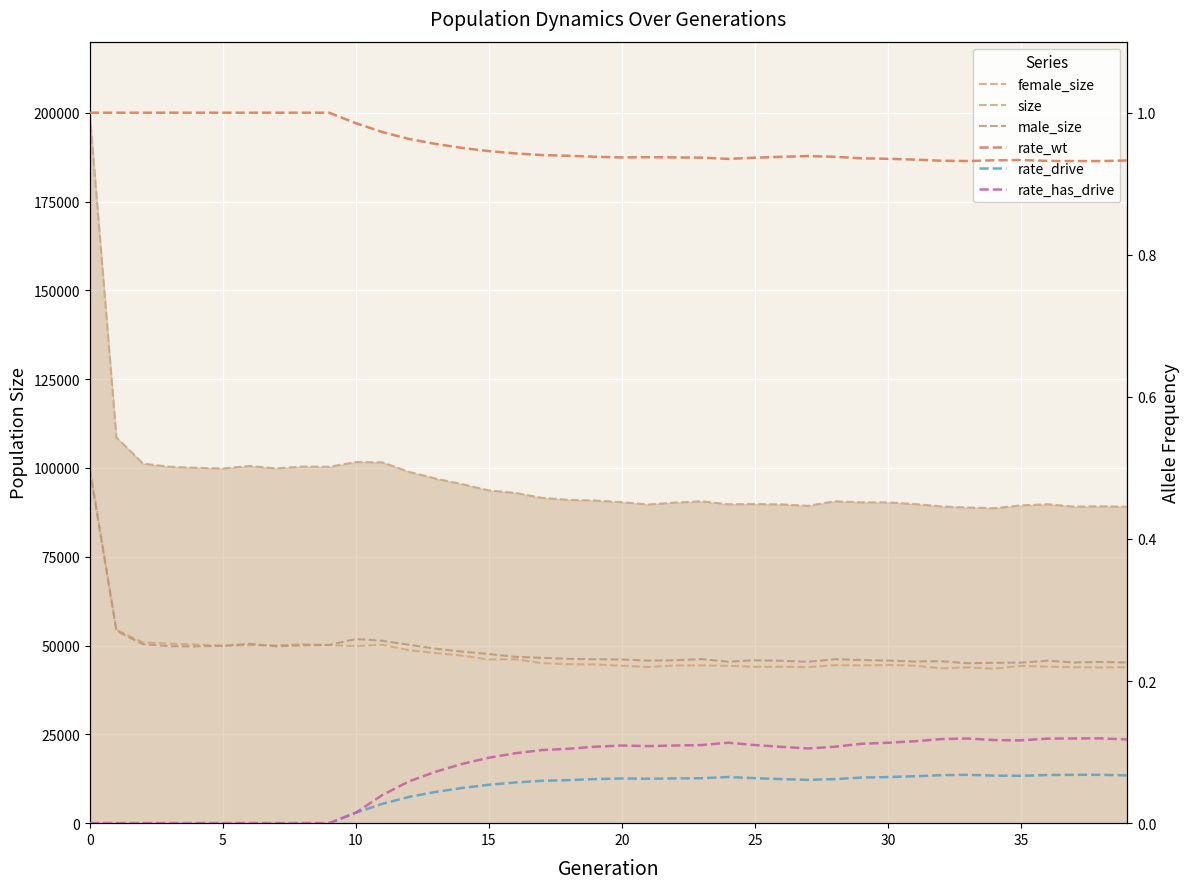

The size series shows 88856.0 at 33. True or false?

True